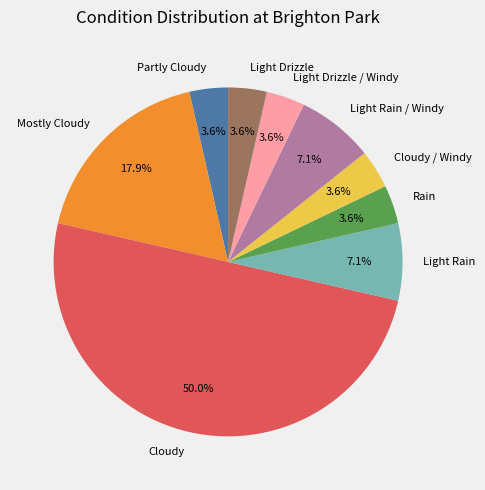

Which category has the biggest portion of the pie?

Cloudy